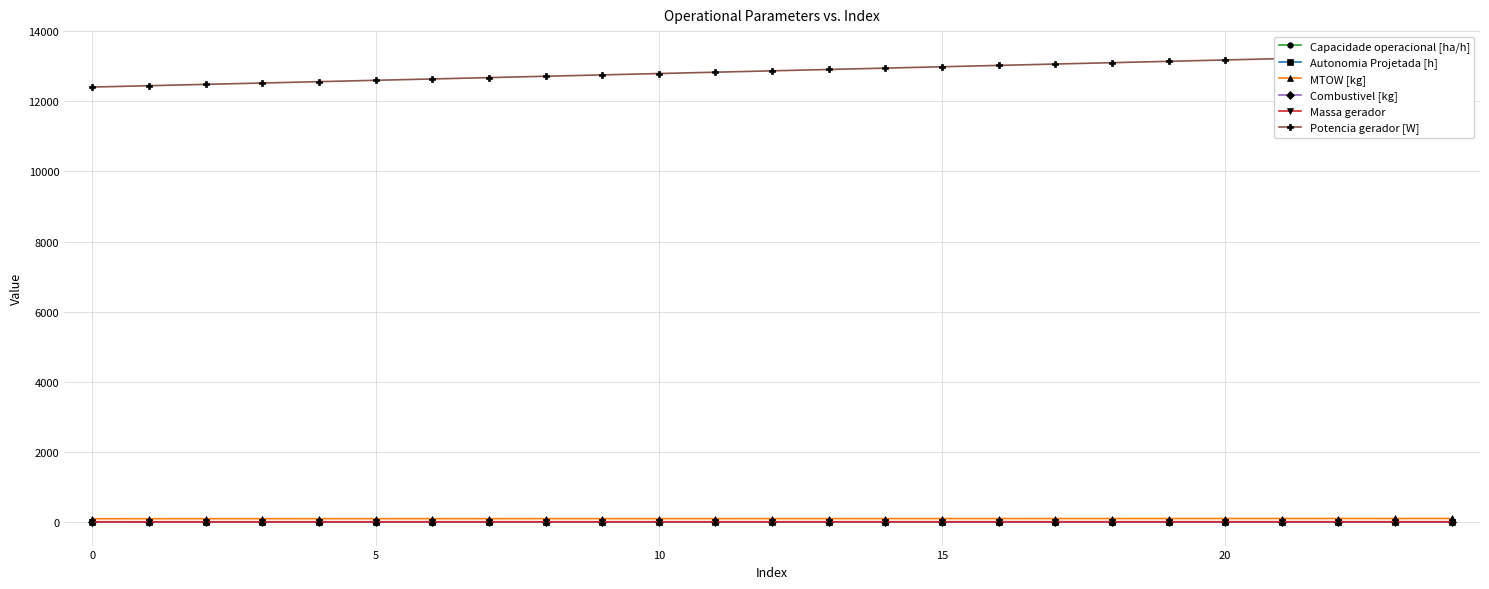

Does the chart have visible grid lines?

Yes